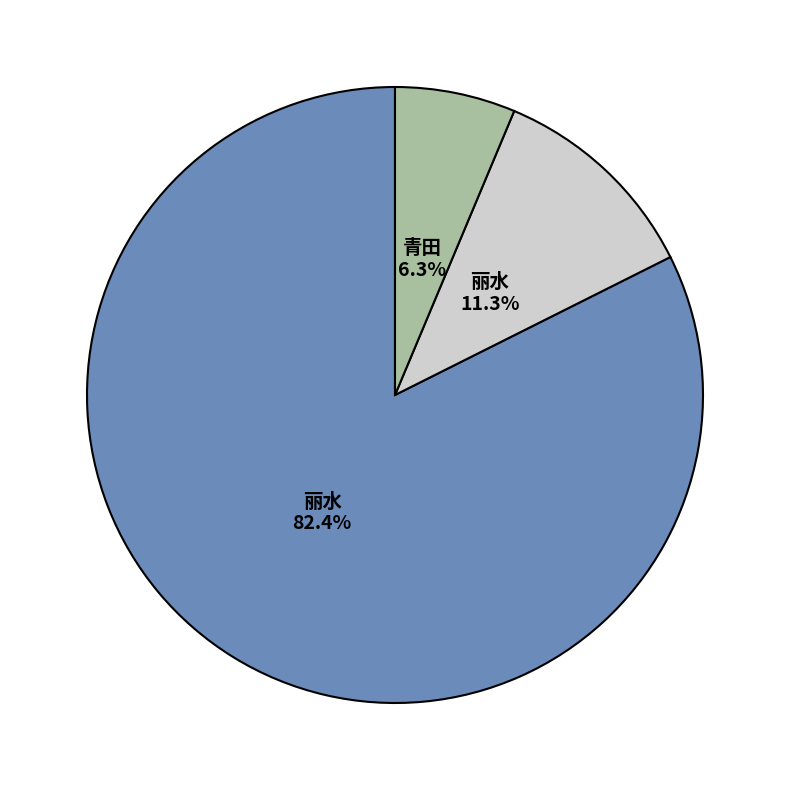

Is there a majority slice in this chart?

Yes